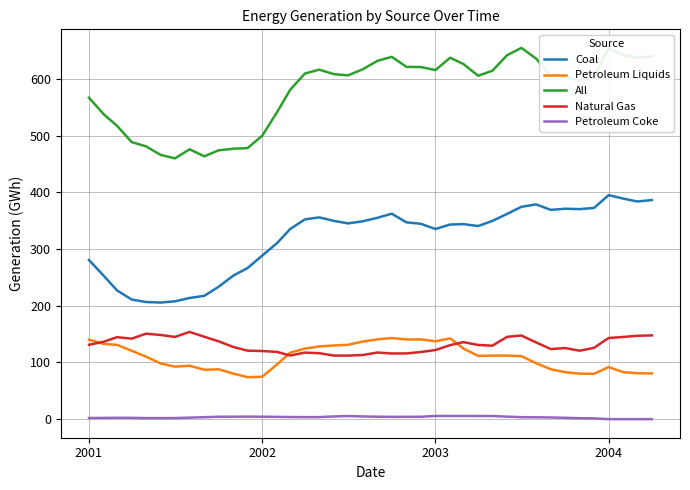

True or false: All and Petroleum Coke intersect in this chart.

False